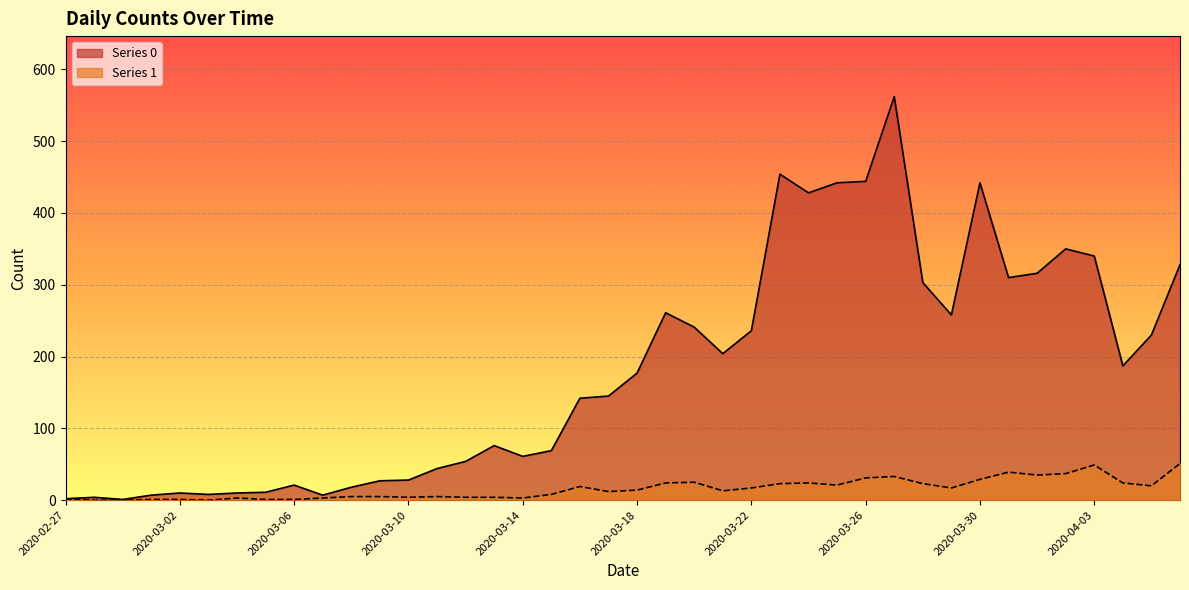

At which category does Series 0 reach its first local peak?

2020-02-28